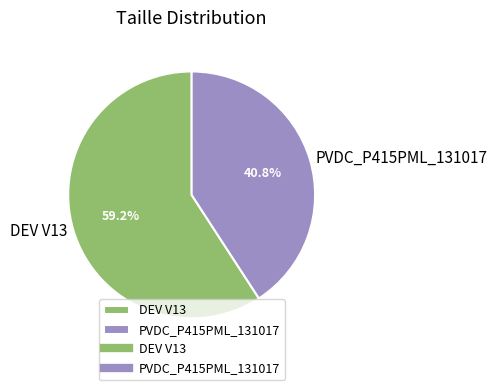

Which category has the smallest portion of the pie?

PVDC_P415PML_131017